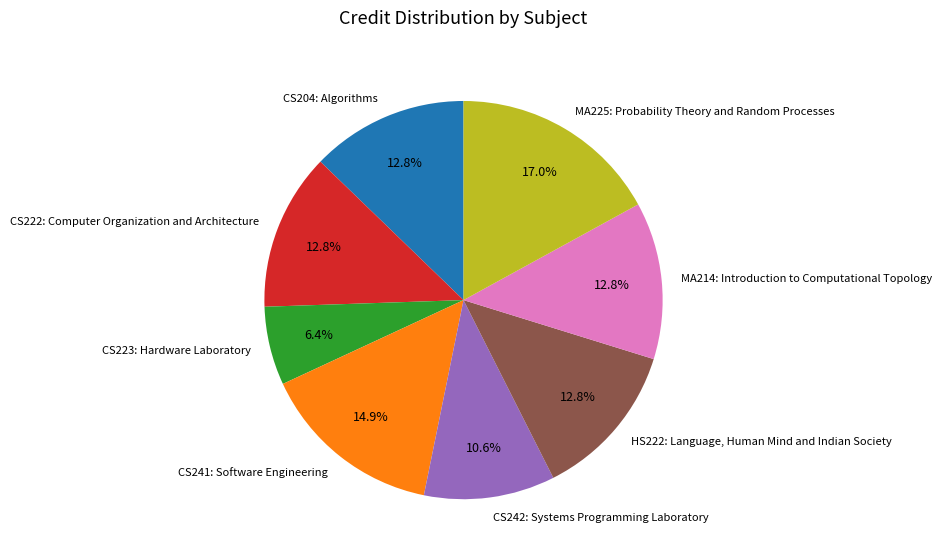

How many segments does this pie chart have?

8